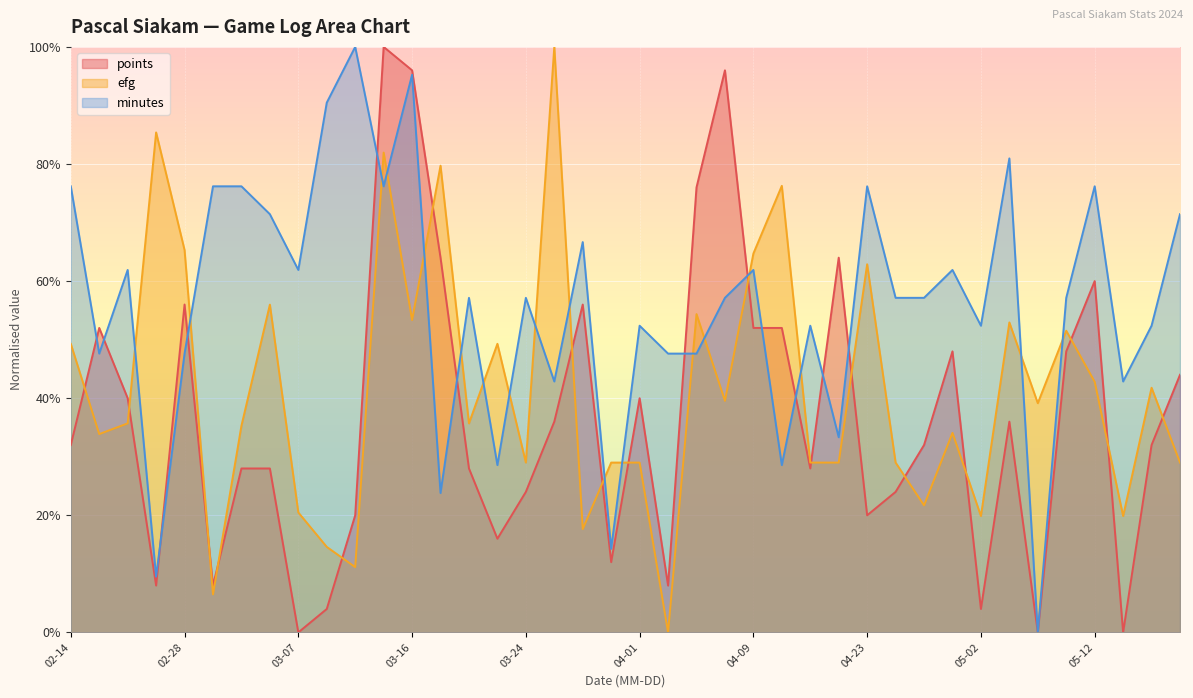

List the series in order of their overall mean, lowest first.

points, efg, minutes